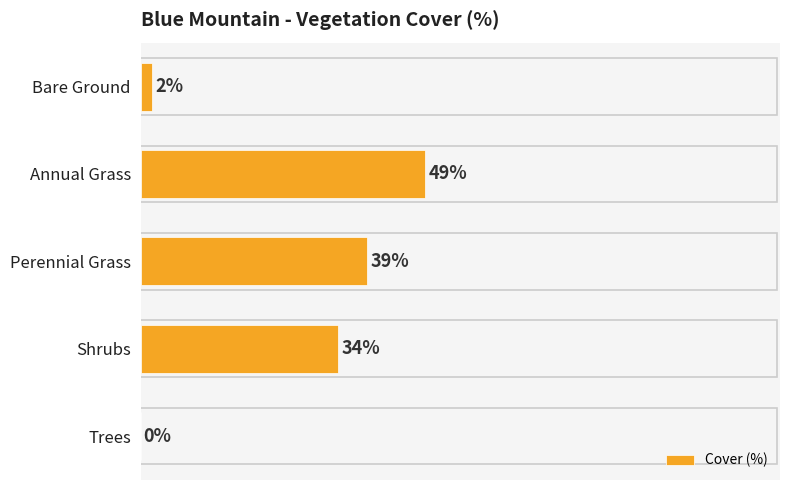

Which label corresponds to the largest value in the chart?

Annual Grass